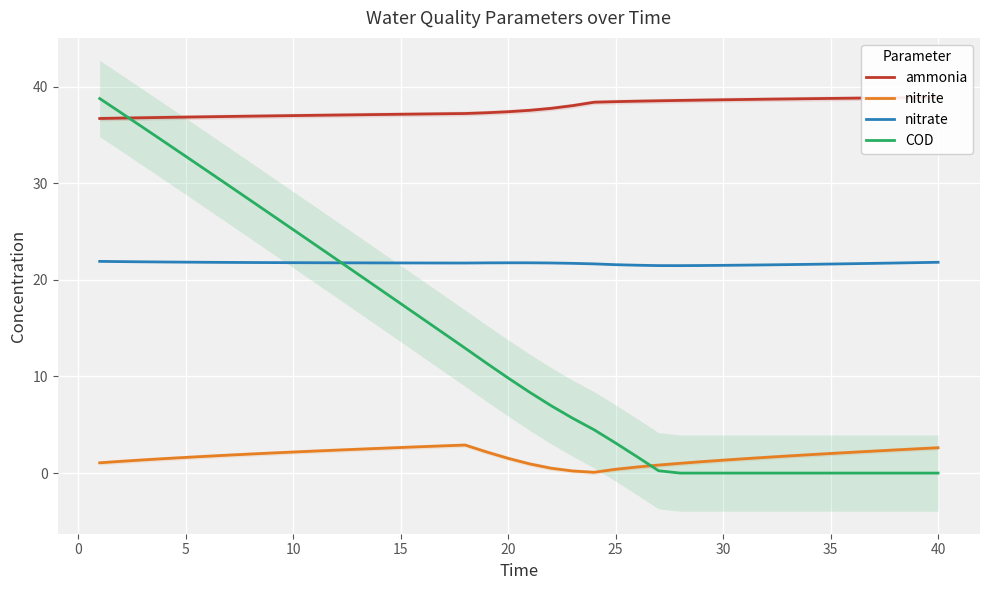

True or false: COD has a value of 28.5 at 15.

False